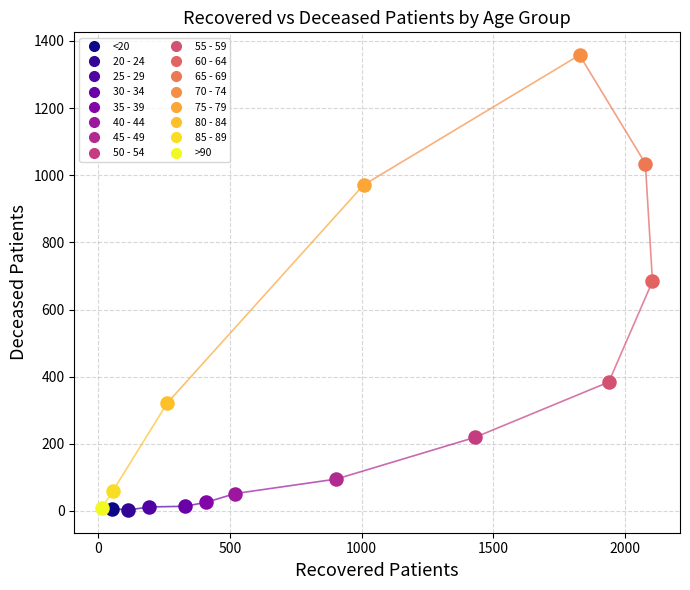

What are all the series names shown in the legend?

<20, 20 - 24, 25 - 29, 30 - 34, 35 - 39, 40 - 44, 45 - 49, 50 - 54, 55 - 59, 60 - 64, 65 - 69, 70 - 74, 75 - 79, 80 - 84, 85 - 89, >90